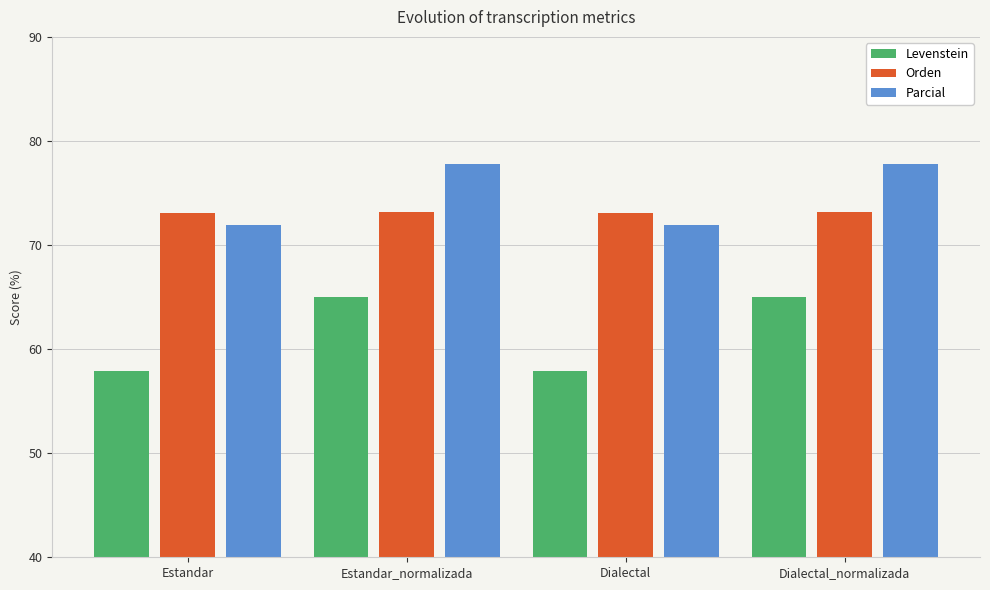

Where does the Levenstein series first go above 65?

Estandar_normalizada